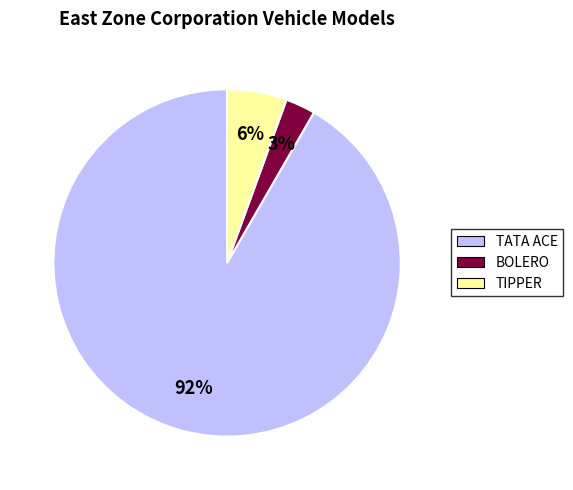

Between TIPPER and TATA ACE, which is larger?

TATA ACE